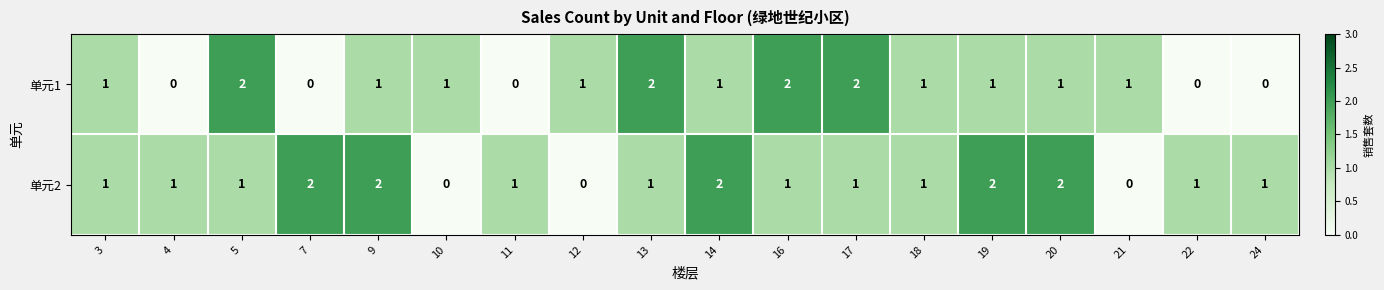

At how many categories does at least one series exceed 0?

18